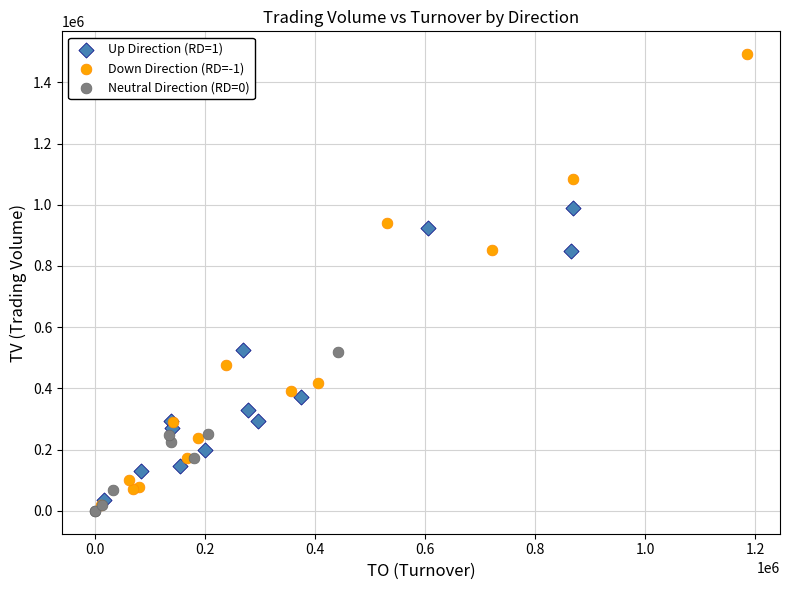

Which series reaches the maximum Y coordinate?

Down Direction (RD=-1)